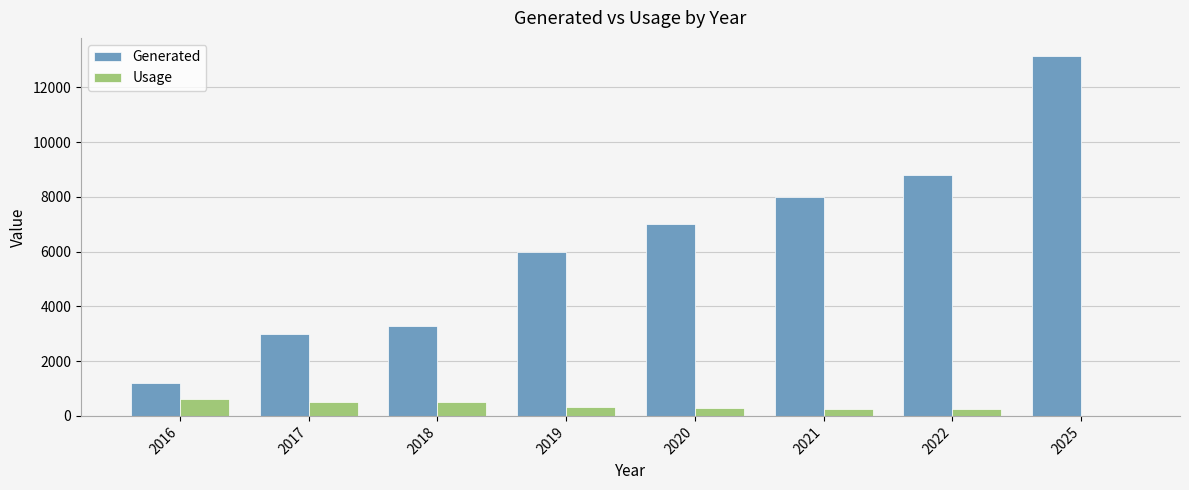

What is the approximate value of Generated at 2020?

7000.0